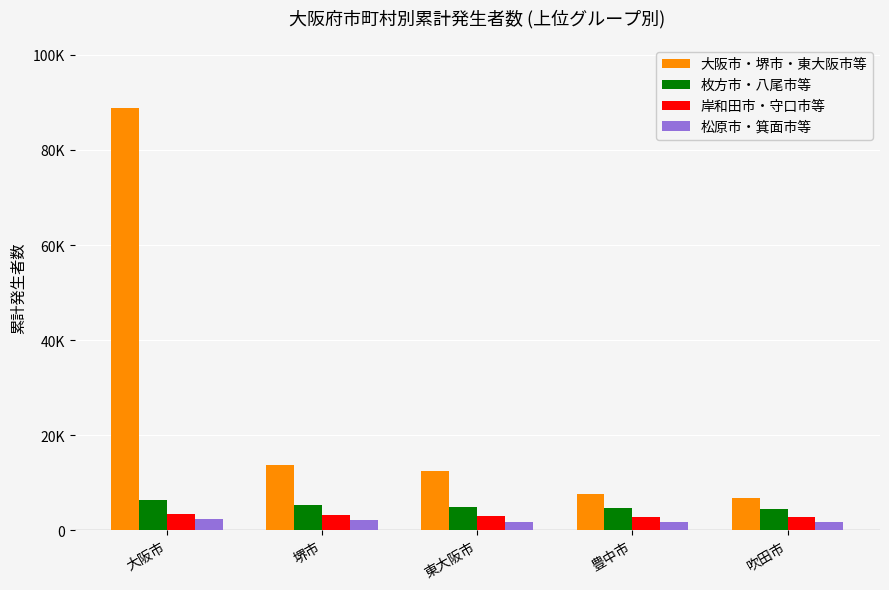

What are all the series names shown in the legend?

大阪市・堺市・東大阪市等, 枚方市・八尾市等, 岸和田市・守口市等, 松原市・箕面市等